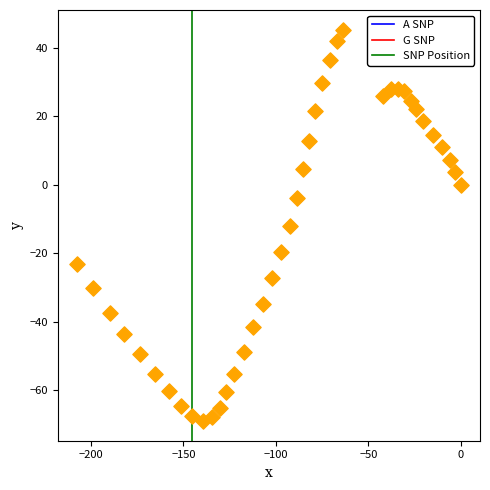

What is the range of X values (max minus min)?

207.5